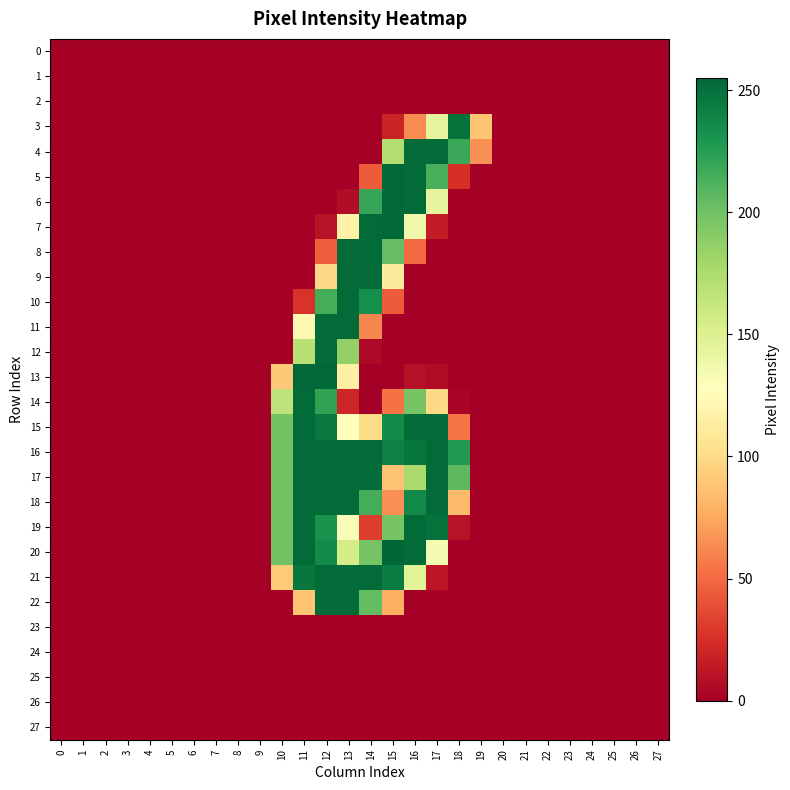

Which series has the widest spread of values?

20